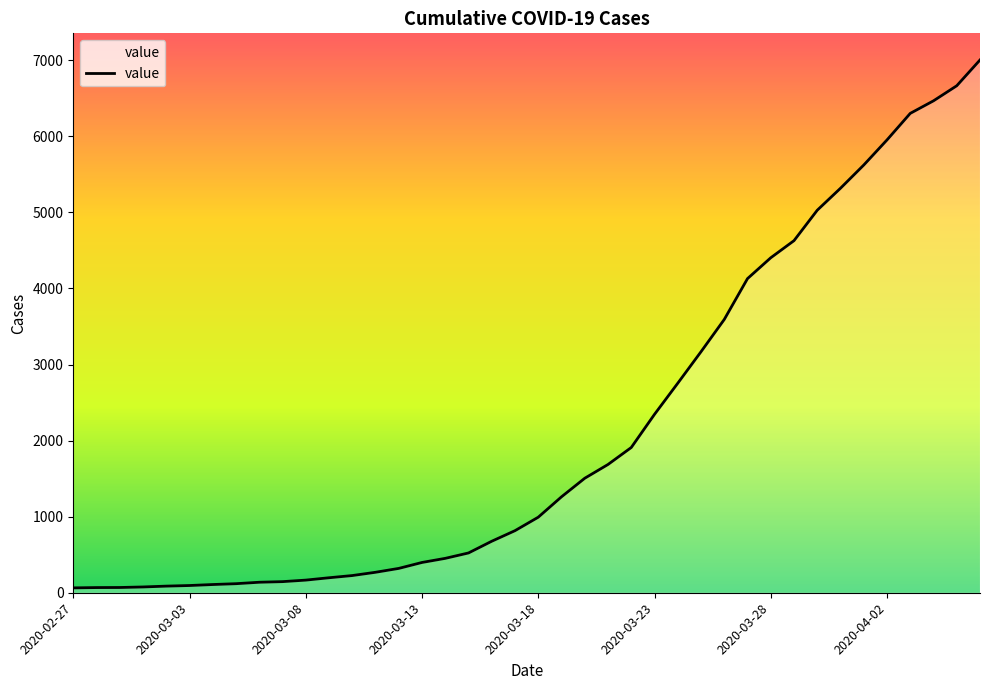

What is the difference between the maximum and minimum values?

6939